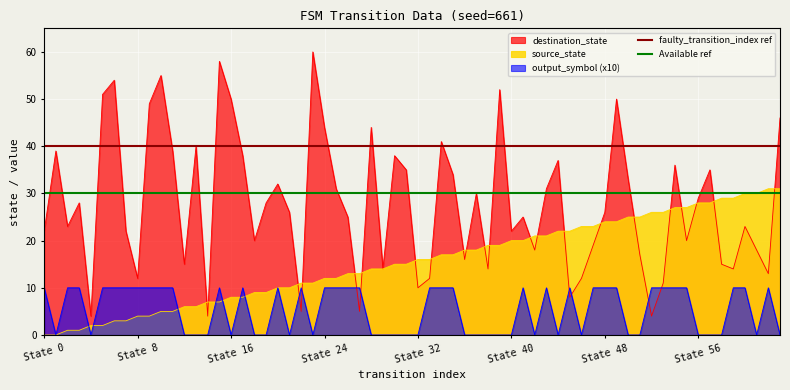

What is the approximate value of Available ref at State 0?

30